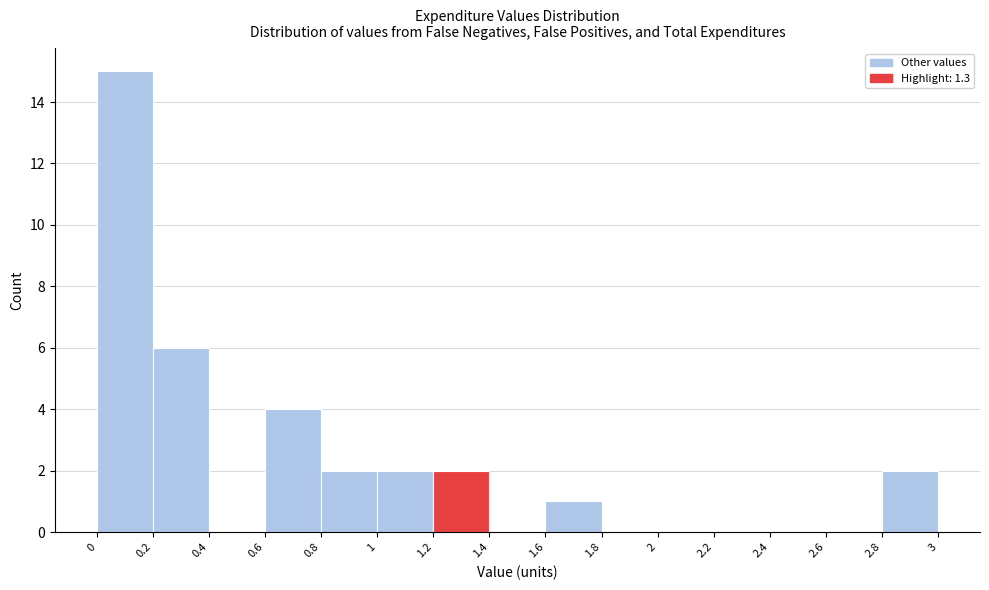

Reading left to right, transcribe this chart: for each bar, give the range it covers on the x-axis and its height. The values are not printed on the chart, so give them approximately, as read against the axis.

0 to 0.2: 15
0.2 to 0.4: 6
0.4 to 0.6: 0
0.6 to 0.8: 4
0.8 to 1: 2
1 to 1.2: 2
1.2 to 1.4: 2
1.4 to 1.6: 0
1.6 to 1.8: 1
1.8 to 2: 0
2 to 2.2: 0
2.2 to 2.4: 0
2.4 to 2.6: 0
2.6 to 2.8: 0
2.8 to 3: 2